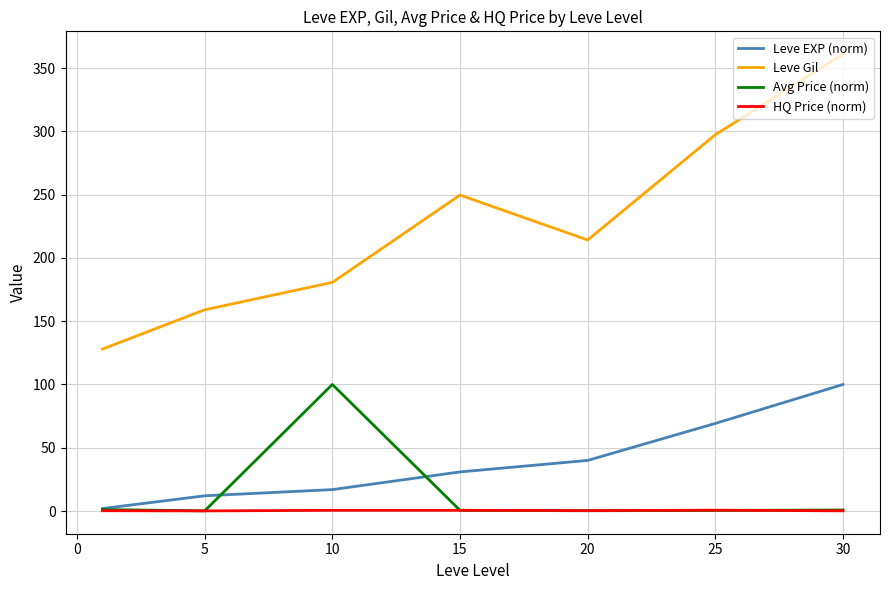

Which series has the widest spread of values?

Leve Gil